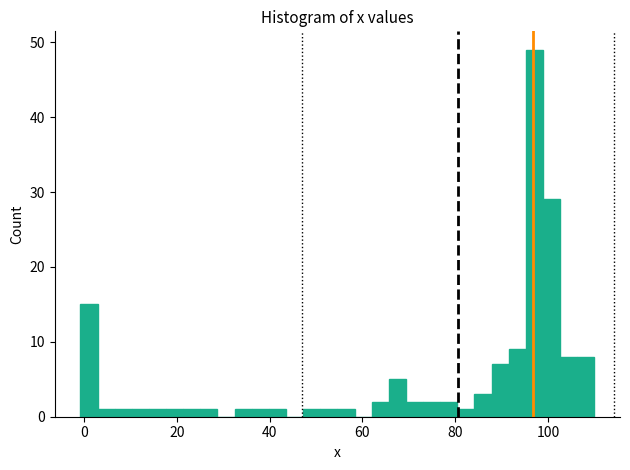

Read against the x-axis, roughly where is the centre of the tallest bar?

98